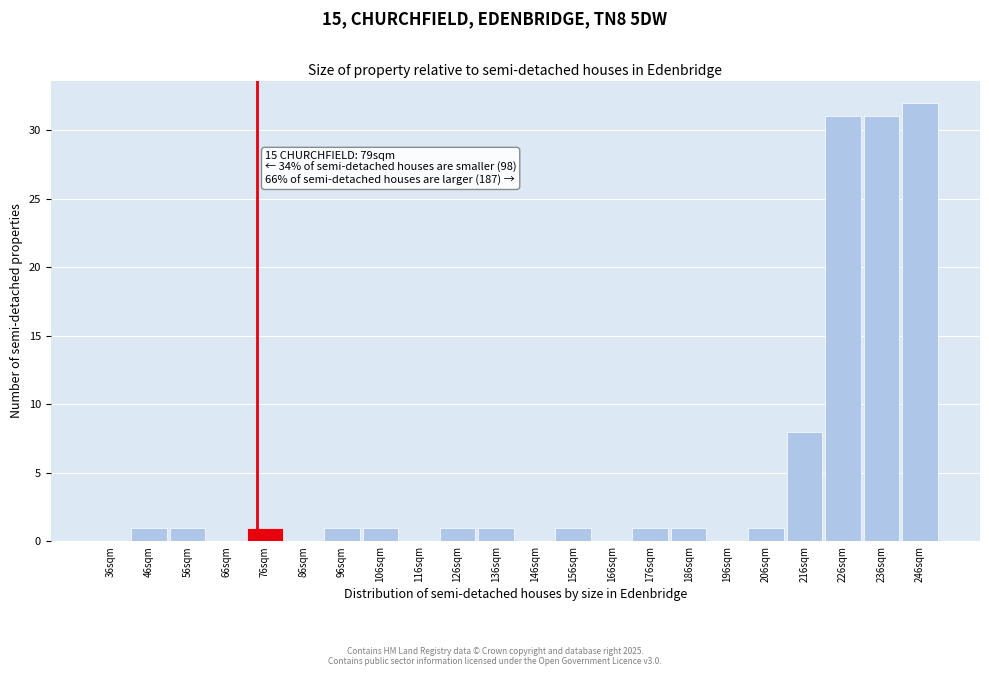

Reading left to right, what are all the values shown in this chart?

36sqm=0	46sqm=1	56sqm=1	66sqm=0	76sqm=1	86sqm=0	96sqm=1	106sqm=1	116sqm=0	126sqm=1	136sqm=1	146sqm=0	156sqm=1	166sqm=0	176sqm=1	186sqm=1	196sqm=0	206sqm=1	216sqm=8	226sqm=31	236sqm=31	246sqm=32